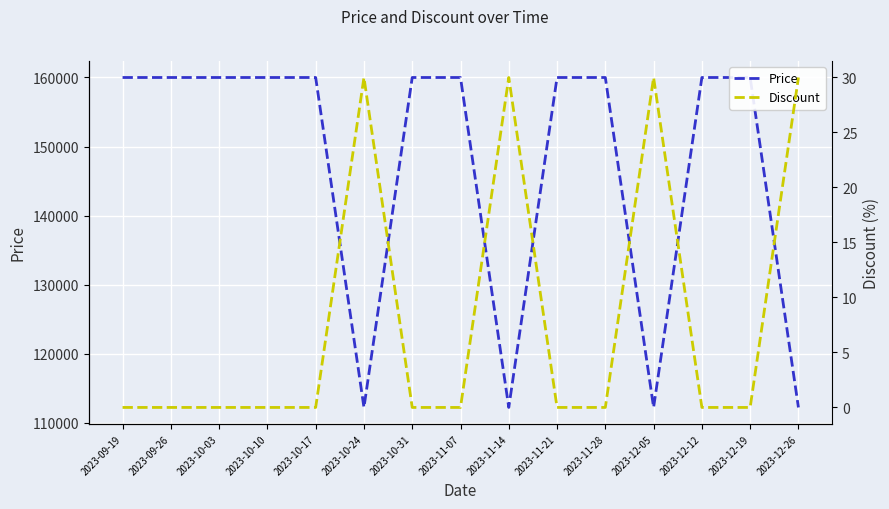

At how many categories does at least one series exceed 11590?

15